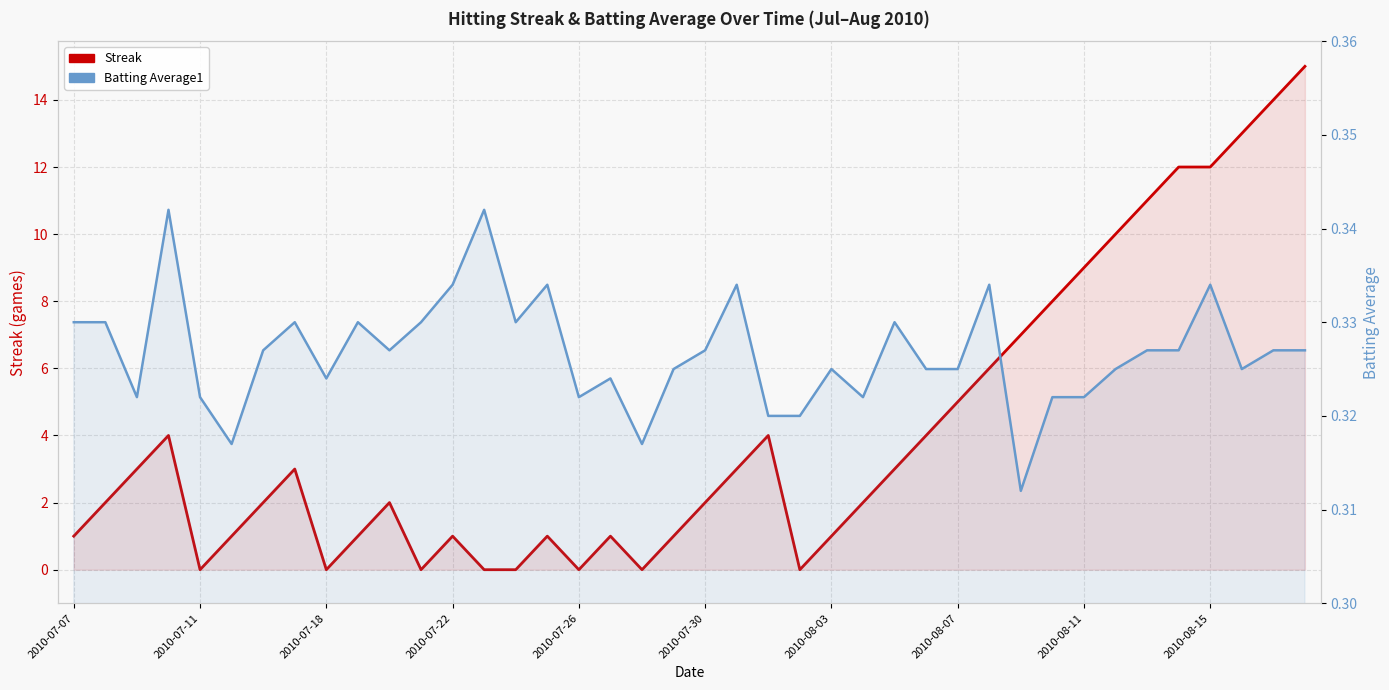

At 14, list the series in order from largest to smallest.

Batting Average1, Streak